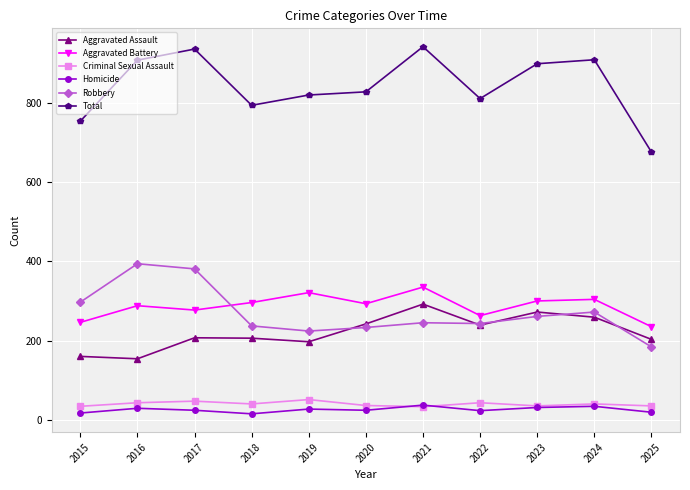

True or false: Total and Criminal Sexual Assault intersect in this chart.

False